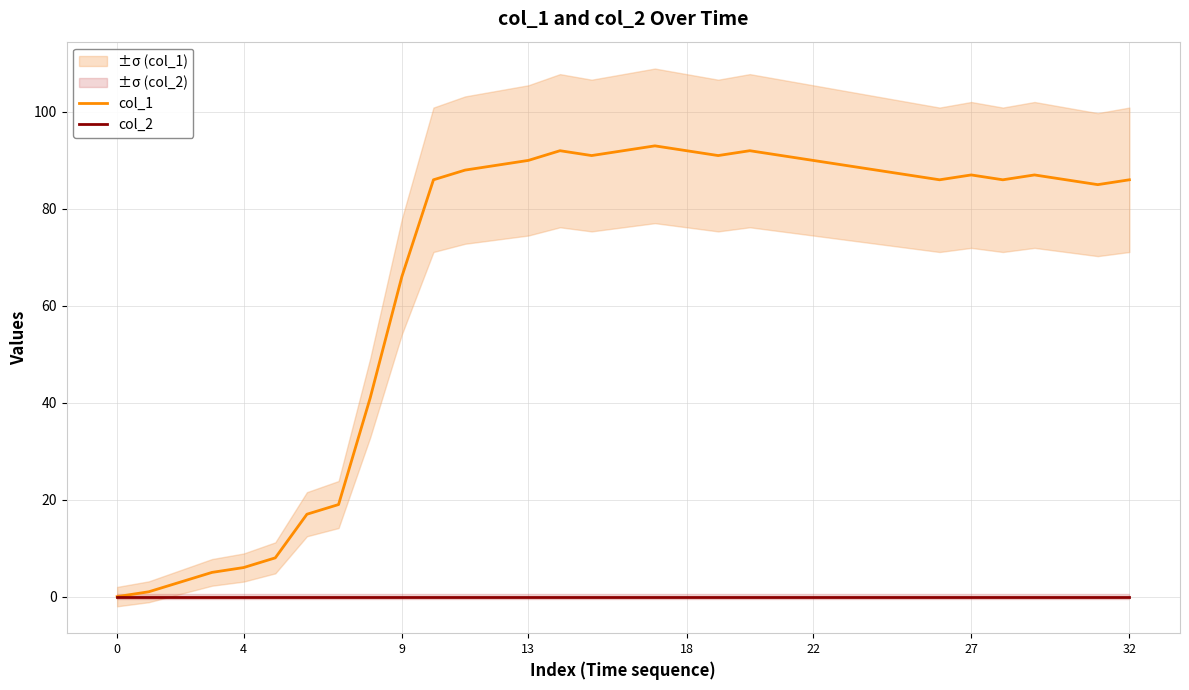

How many lines are shown in the chart?

2